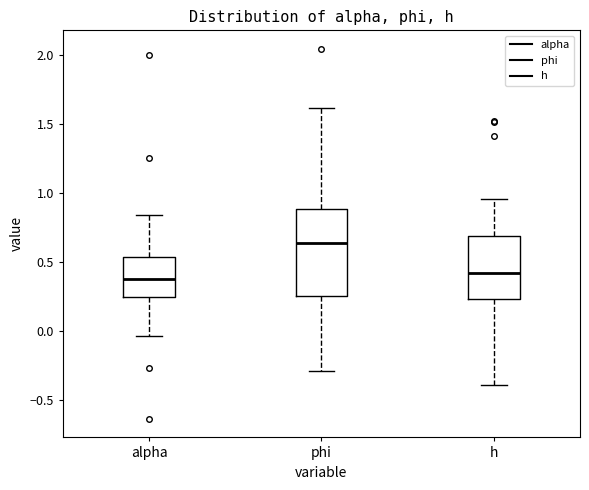

Reading left to right, read every box against the y-axis: the position of its median line, the range the box covers, and the ends of its whiskers. The values are not printed on the chart, so give them approximately, as read against the axis.

alpha: median 0.40, box 0.25 to 0.55, whiskers -0.05 to 0.85
phi: median 0.65, box 0.25 to 0.90, whiskers -0.30 to 1.60
h: median 0.40, box 0.25 to 0.70, whiskers -0.40 to 0.95